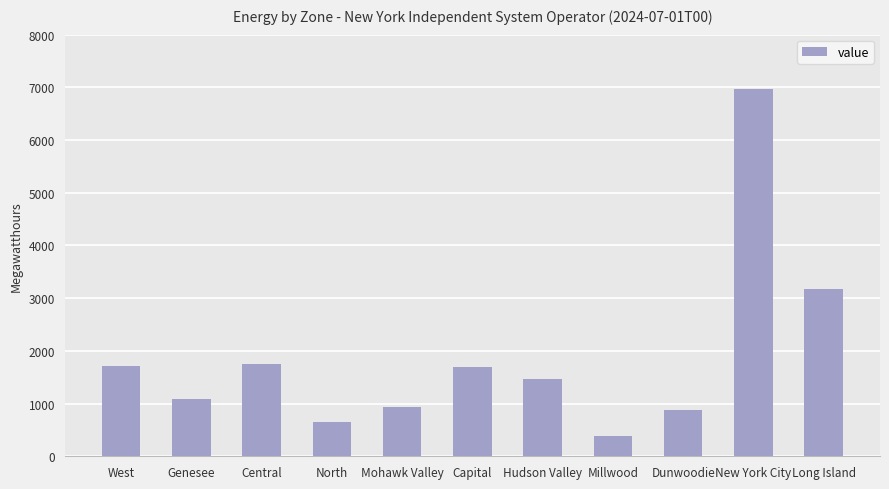

Where does the data first go above 1470?

West